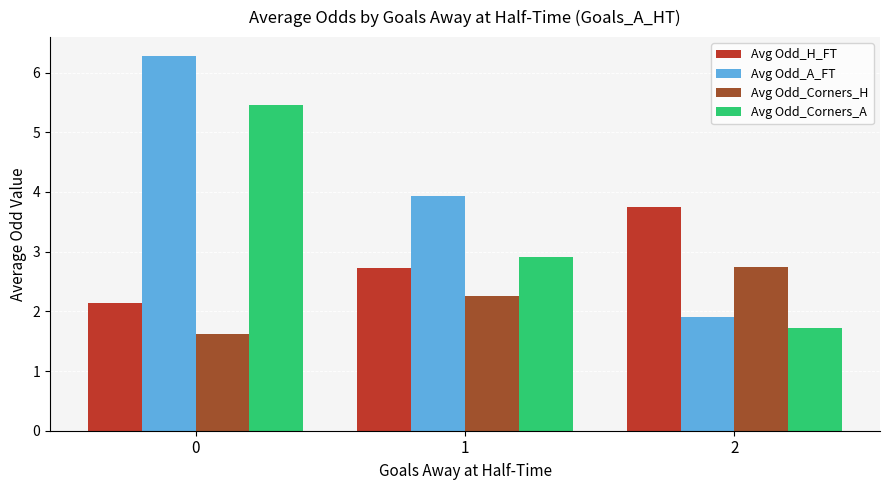

What is the minimum value for Avg Odd_Corners_H?

1.6